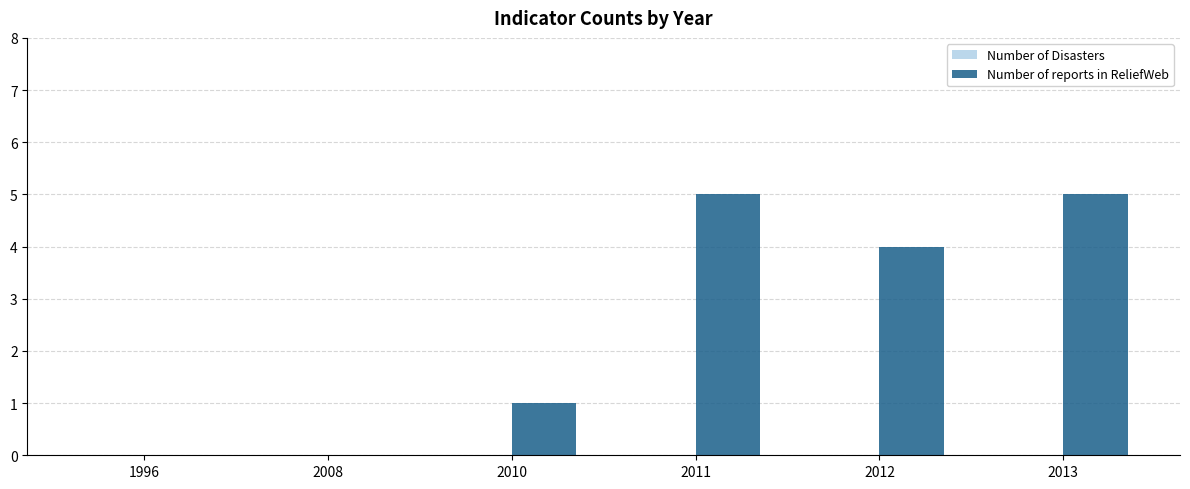

What is the change in value from 2008 to 2012?

+4